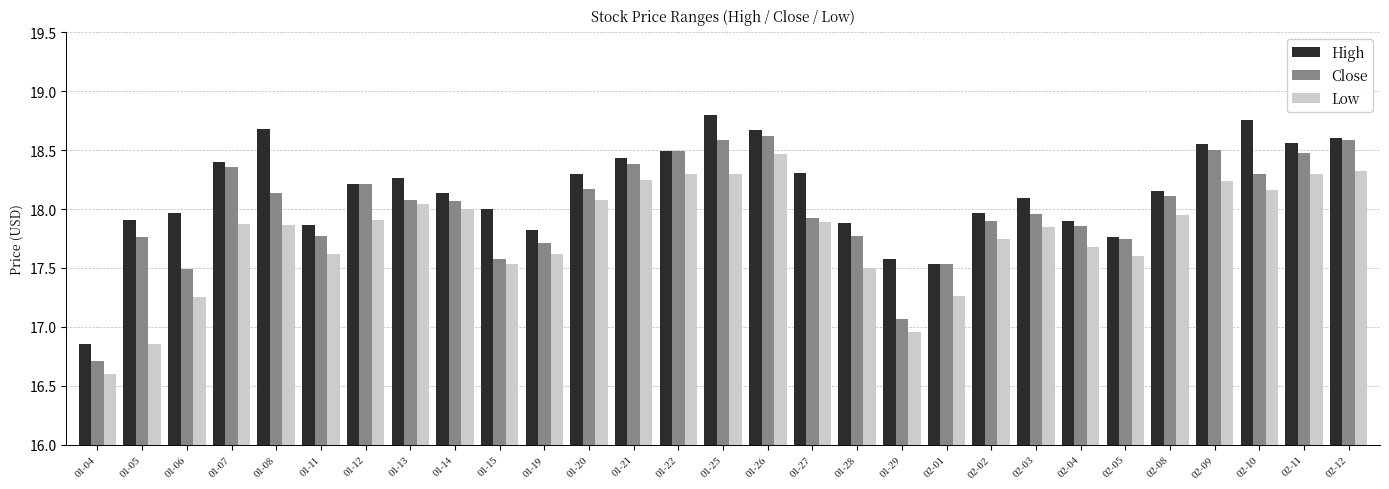

List the series in order of their peak value, highest first.

High, Close, Low